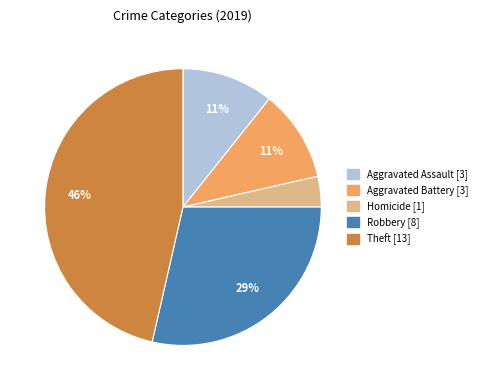

Is there a majority slice in this chart?

No